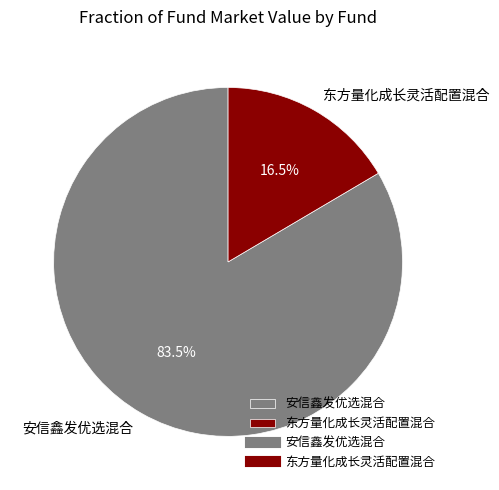

Is the sum of 安信鑫发优选混合 and 东方量化成长灵活配置混合 greater than half?

Yes